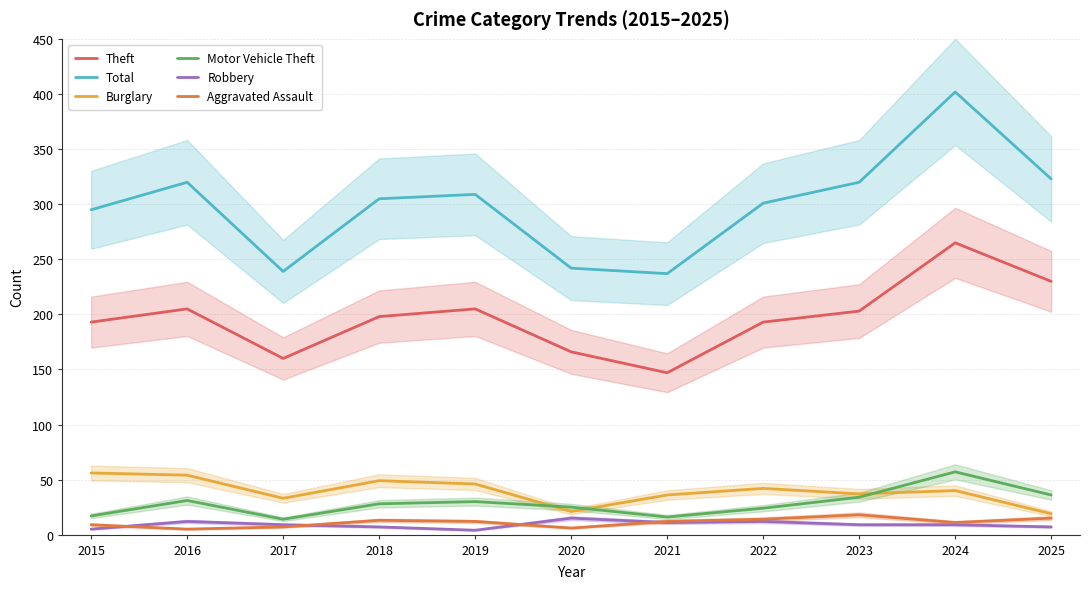

Which series has the largest range (max minus min)?

Total